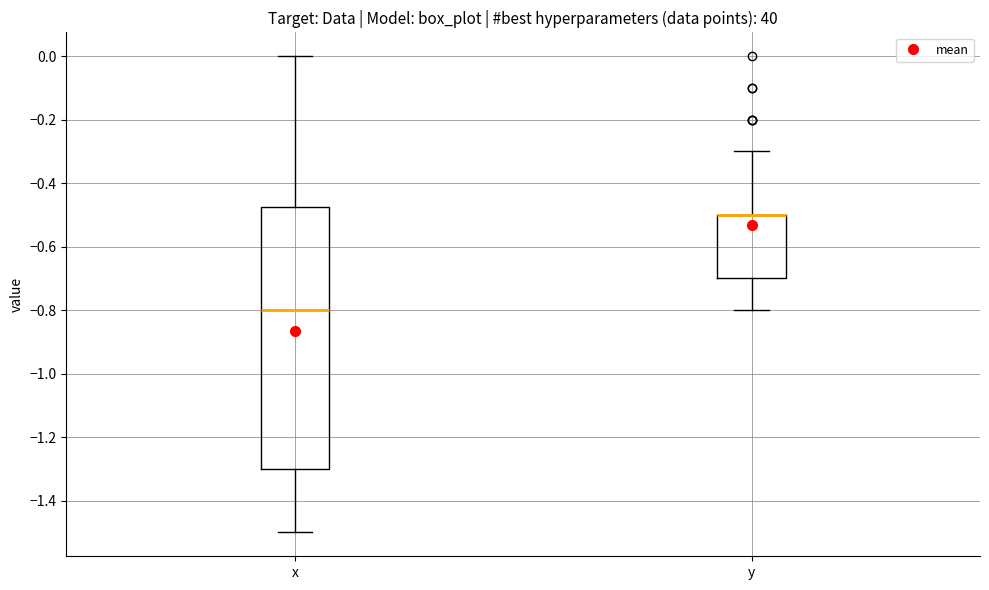

Reading left to right, transcribe this box plot: for each box, give where its median line is, the range the box spans, and where its two whiskers end, as read against the y-axis. The values are not printed on the chart, so give them approximately, as read against the axis.

x: median -0.80, box -1.30 to -0.48, whiskers -1.50 to 0.00
y: median -0.50 (drawn on the box's upper edge), box -0.70 to -0.50, whiskers -0.80 to -0.30